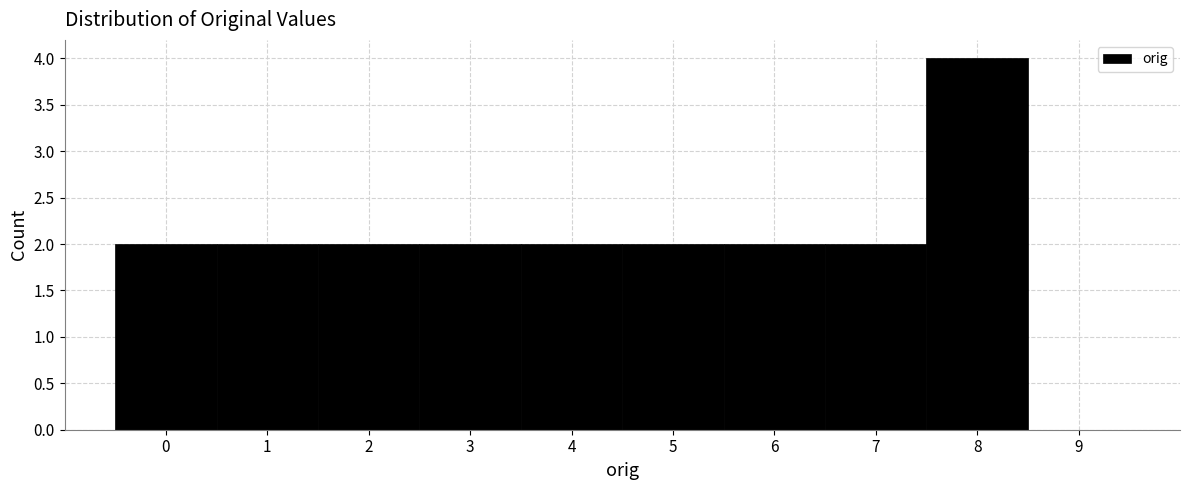

Which range on the x-axis has the tallest bar?

7.5 to 8.5